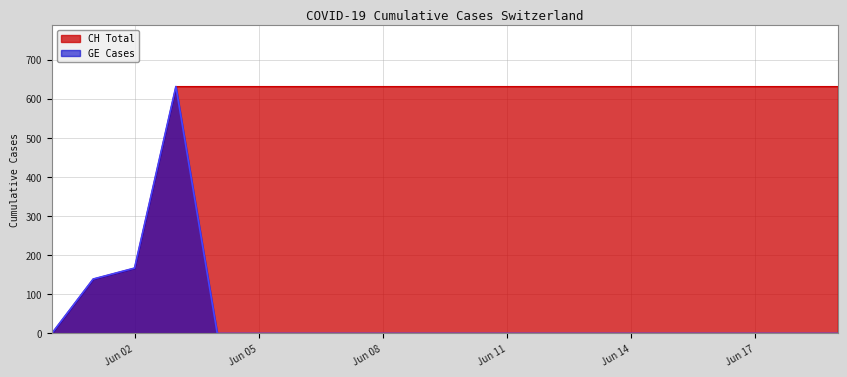

Which has a higher value, 2020-06-07 or 2020-06-06?

2020-06-07